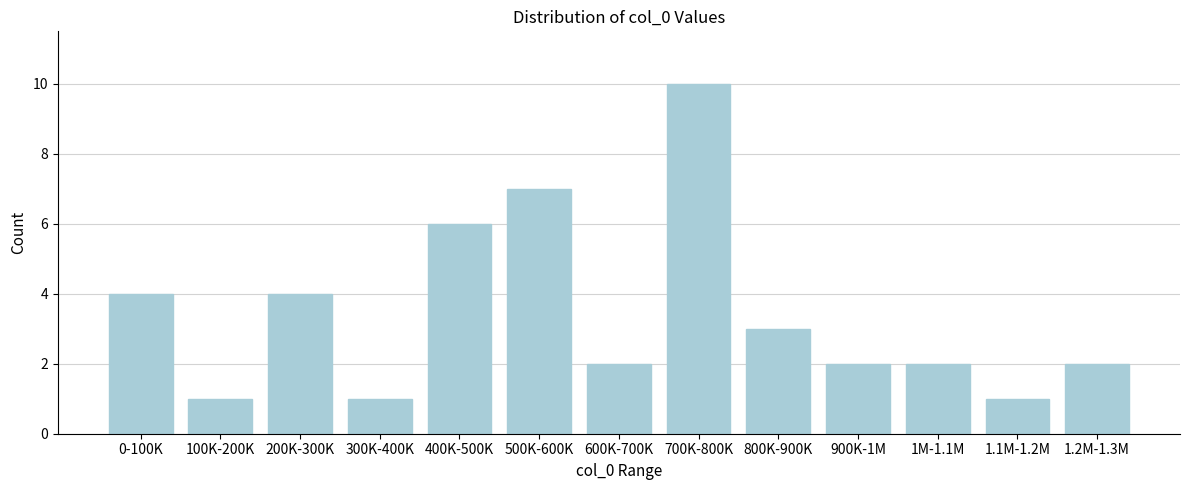

Reading left to right, transcribe all the data shown in this chart.

0-100K=4	100K-200K=1	200K-300K=4	300K-400K=1	400K-500K=6	500K-600K=7	600K-700K=2	700K-800K=10	800K-900K=3	900K-1M=2	1M-1.1M=2	1.1M-1.2M=1	1.2M-1.3M=2